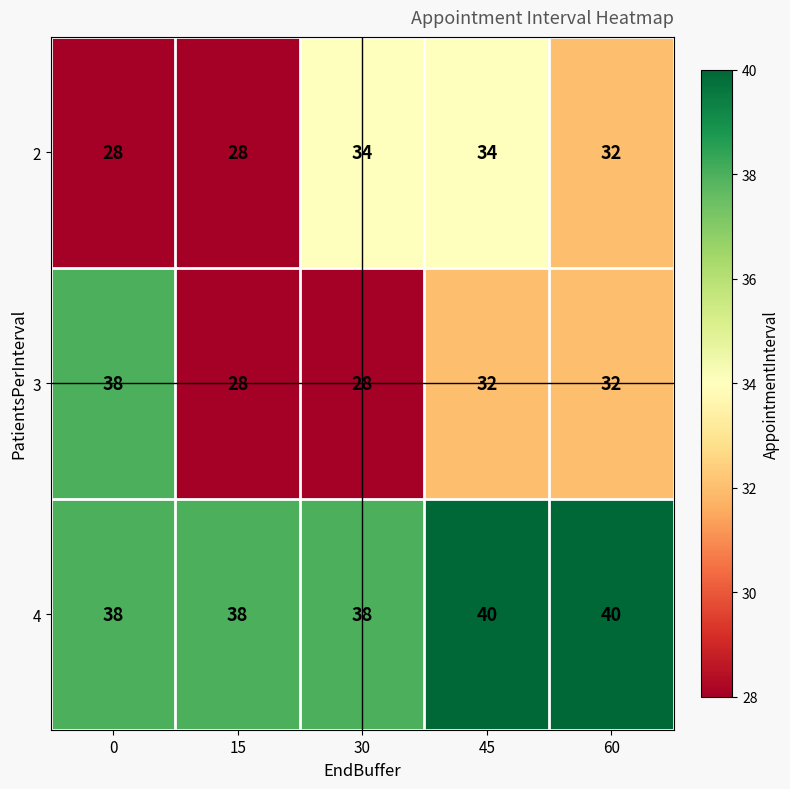

What is the total value across all series at 0?

104